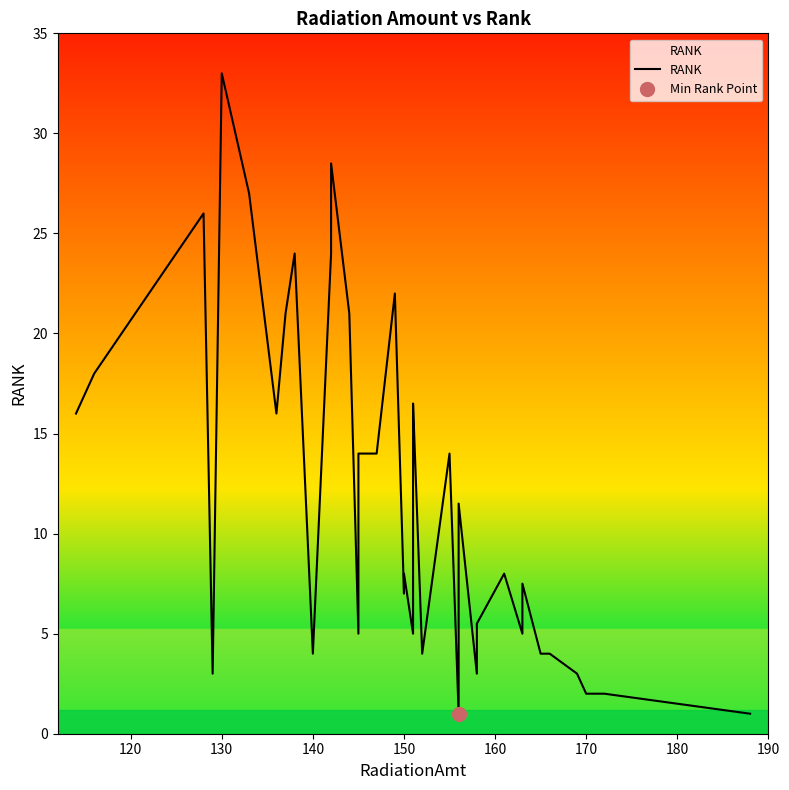

How many lines are shown in the chart?

1